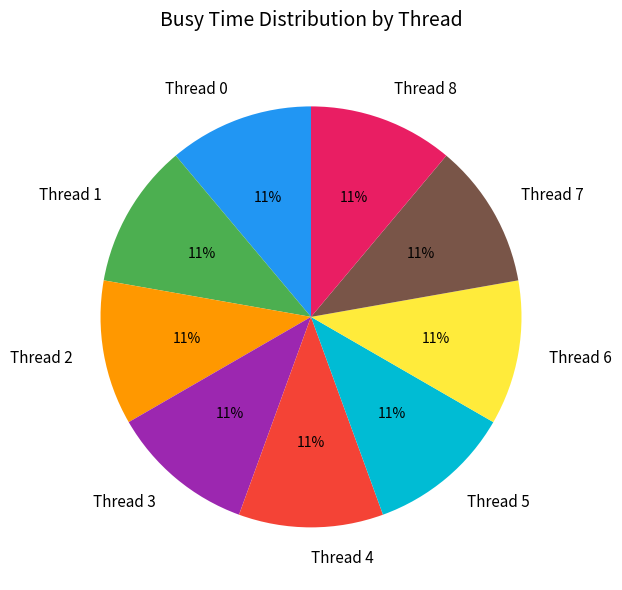

Do Thread 0 and Thread 5 together represent more than half of the pie?

No